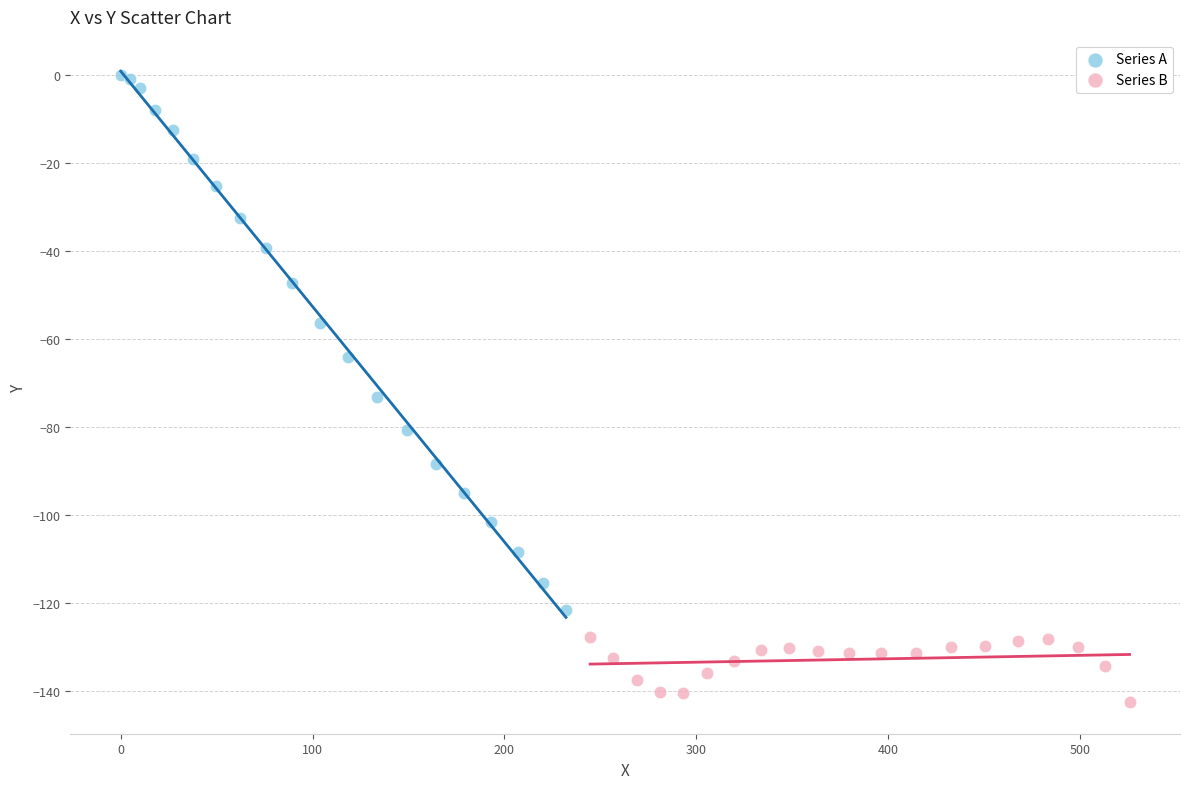

What are all the series names shown in the legend?

Series A, Series B